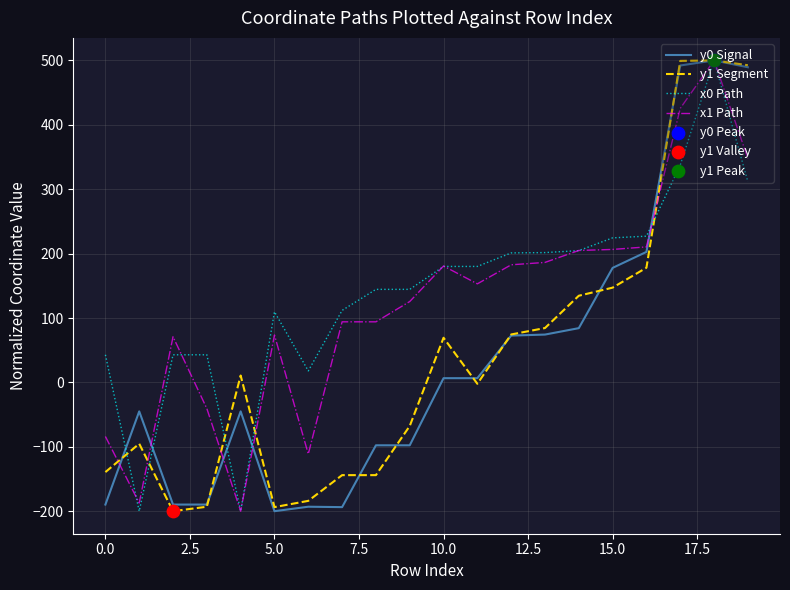

What is the maximum value for x1 Path?

500.0